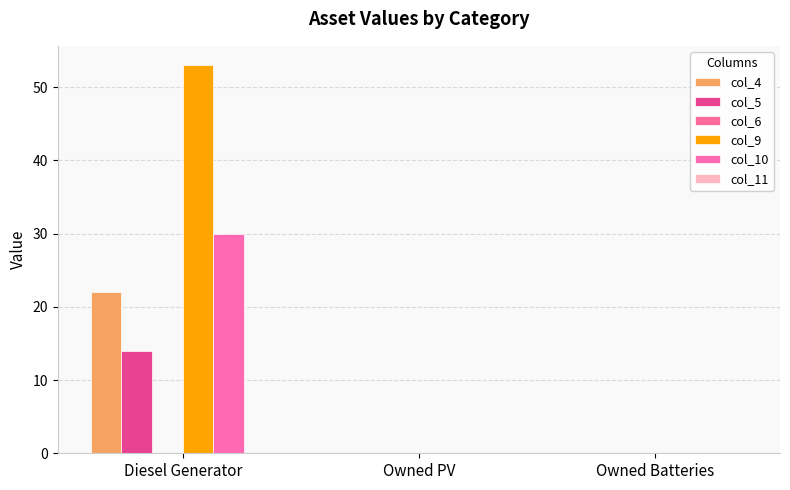

The col_9 series shows 0 at Owned PV. True or false?

True